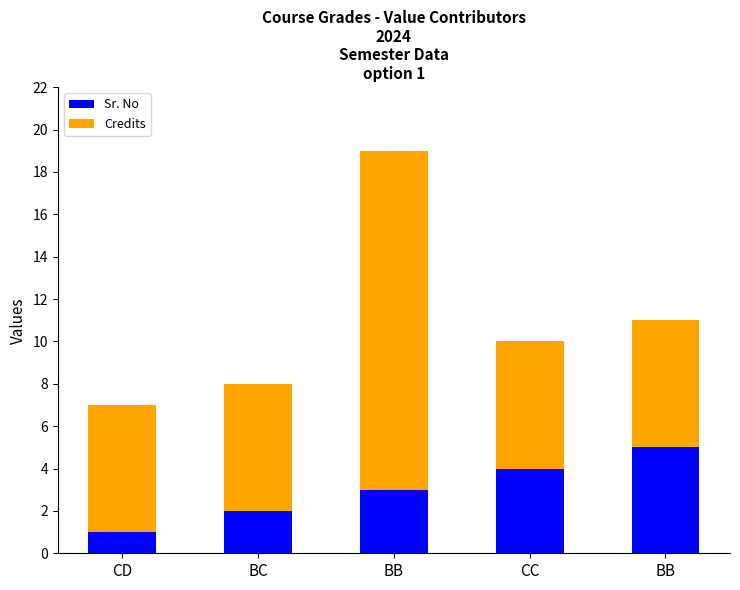

Are the bars grouped side by side (vs. stacked)?

No